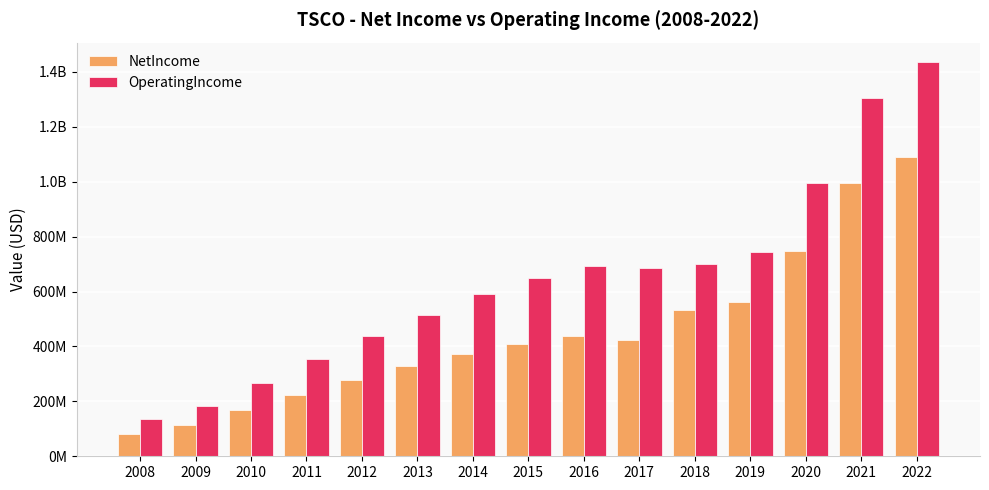

What are all the series names shown in the legend?

NetIncome, OperatingIncome